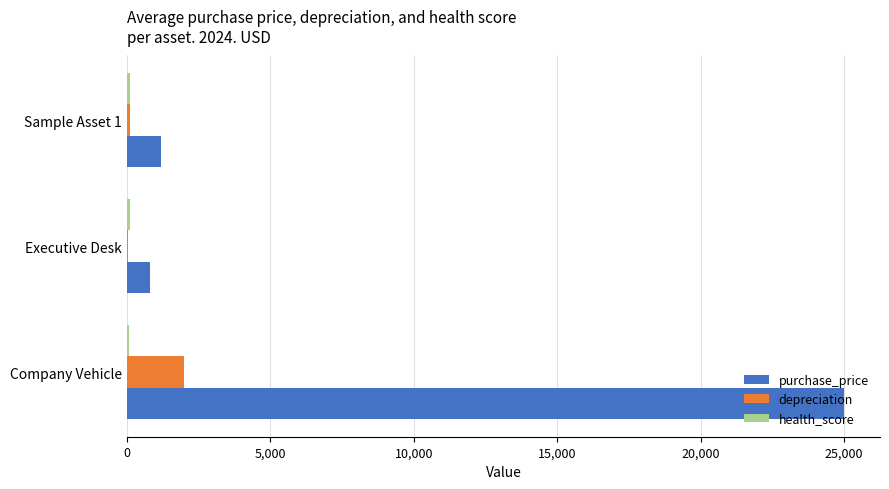

At which category is the sum across all series the highest?

Company Vehicle